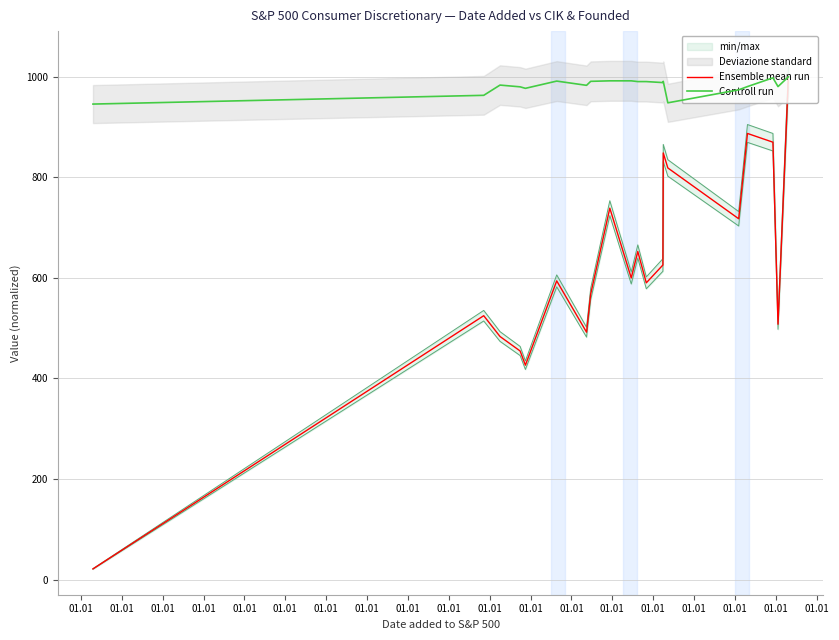

How many lines are shown in the chart?

2